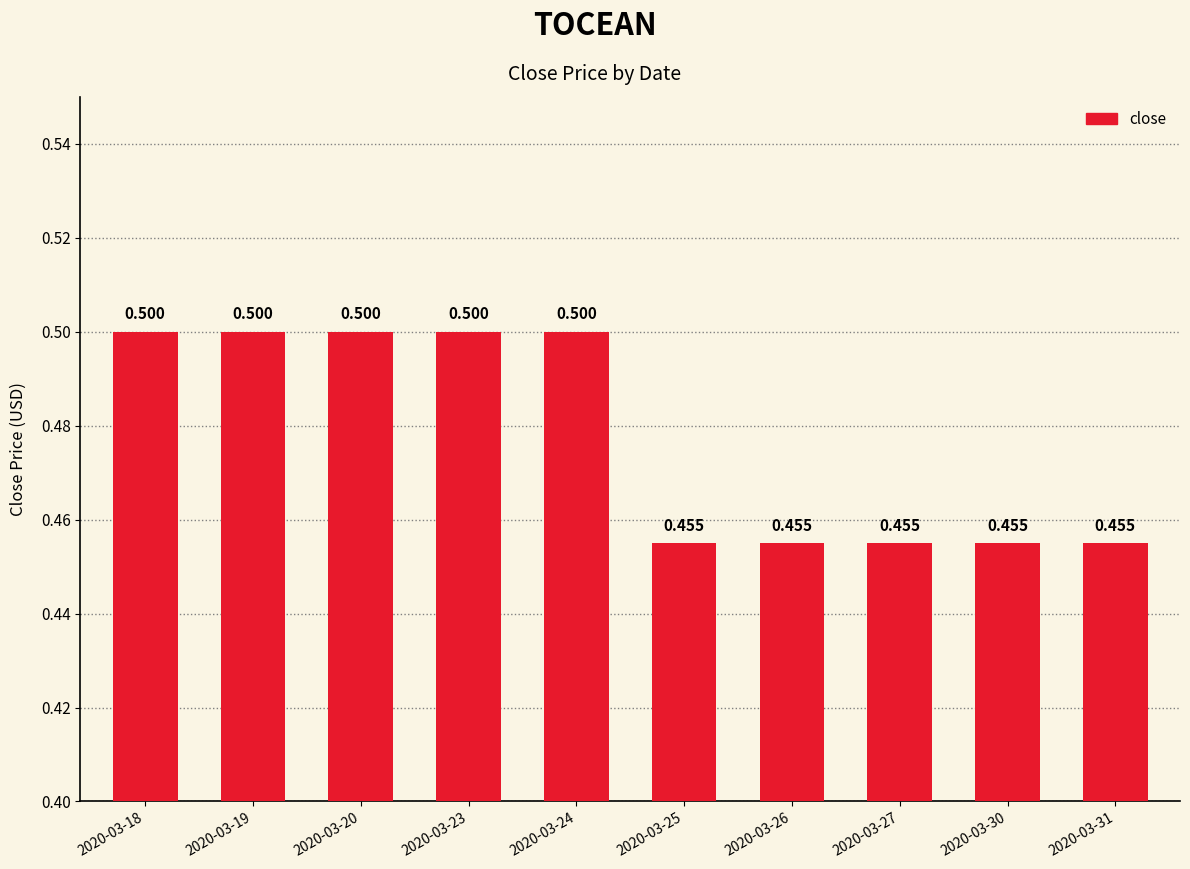

The value at 2020-03-27 is 0.5. True or false?

True